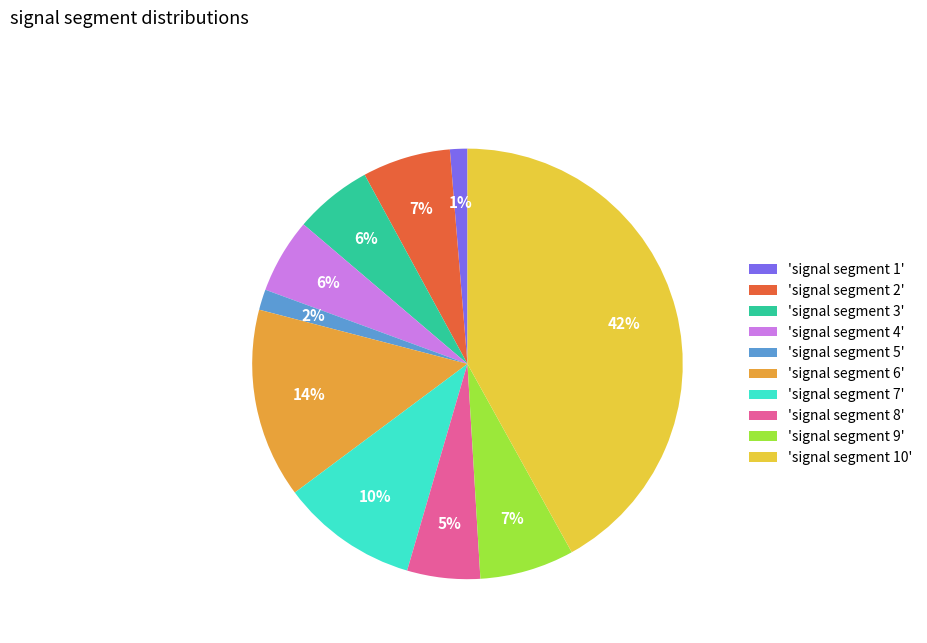

Is it true that 'signal segment 7' is 1% of the pie?

False